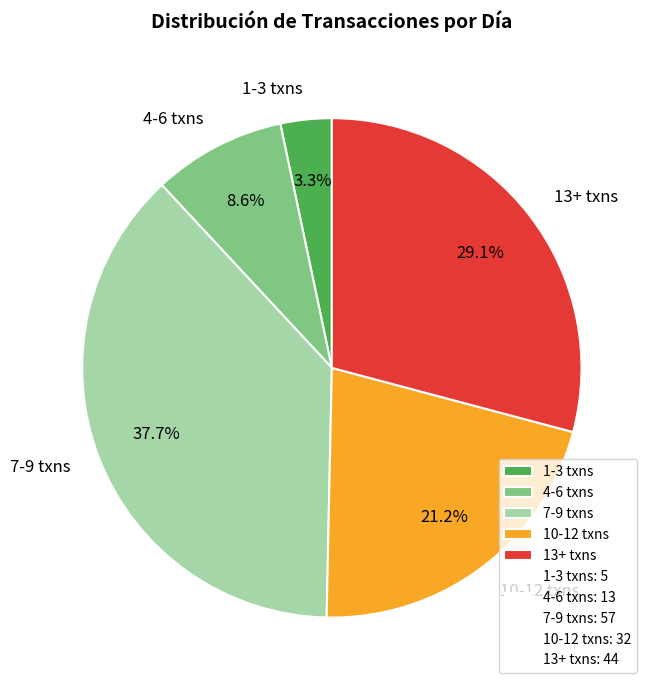

Approximately how many times larger is the value at 4-6 txns compared to 1-3 txns?

2.6